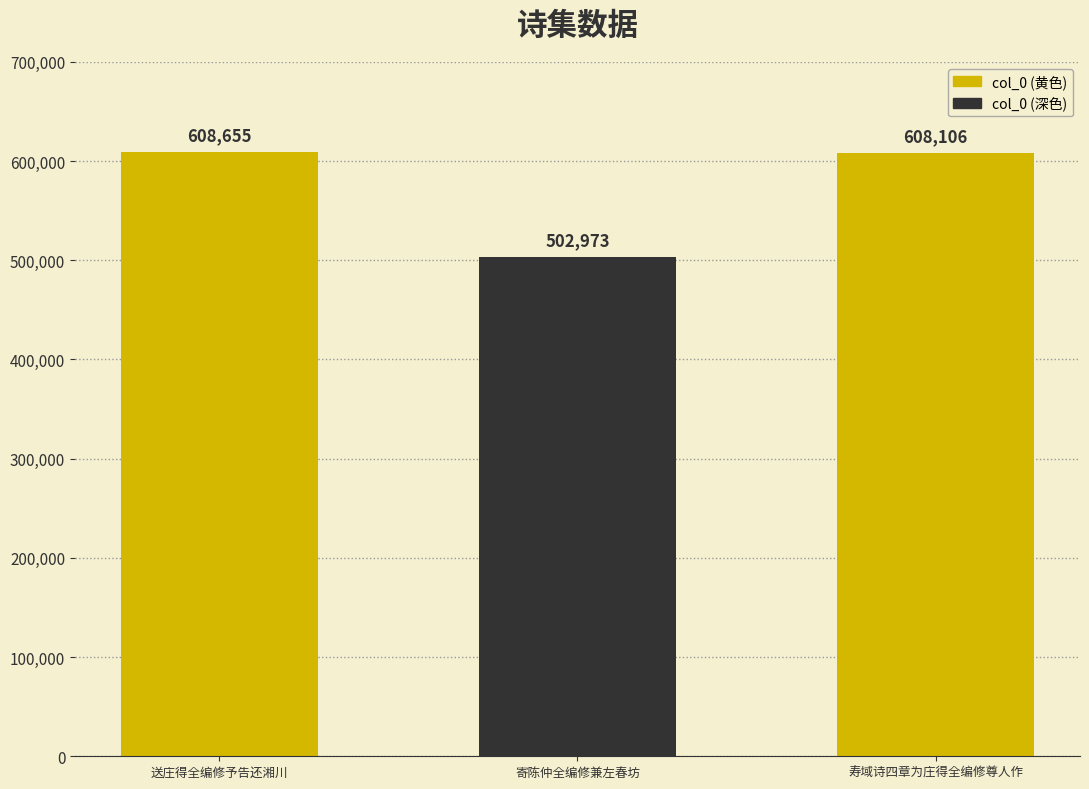

What is the label of the 2nd bar from the right?

寄陈仲全编修兼左春坊